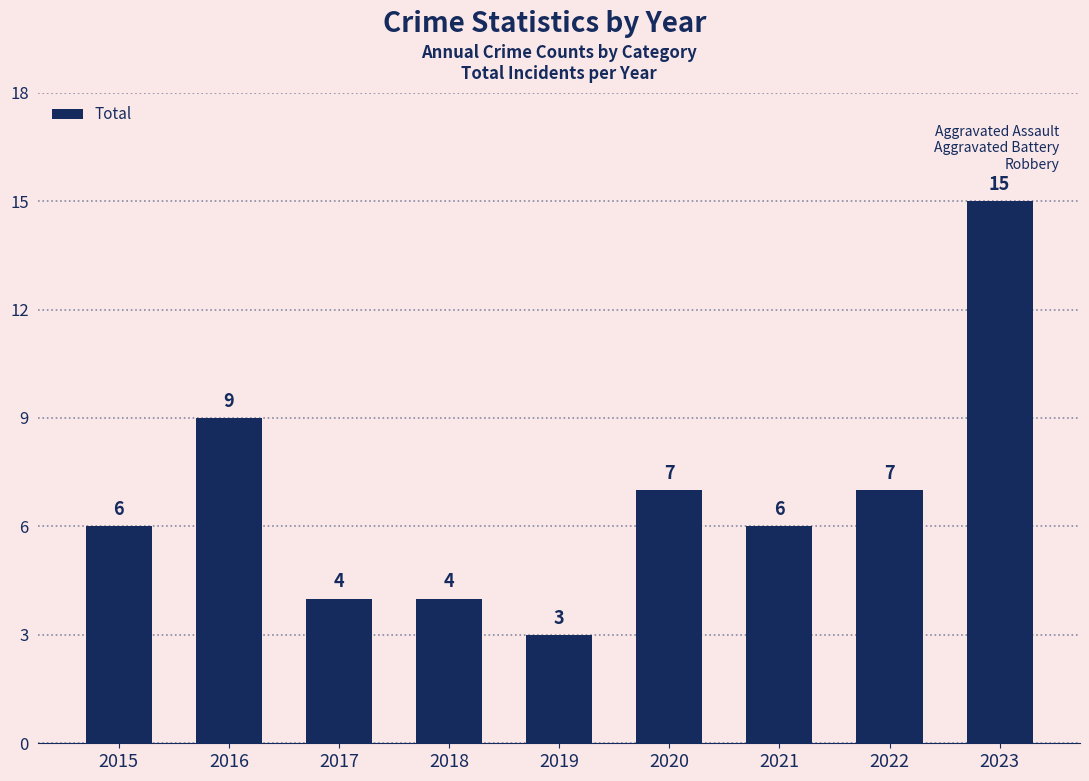

Reading left to right, what are all the values shown in this chart?

2015=6	2016=9	2017=4	2018=4	2019=3	2020=7	2021=6	2022=7	2023=15